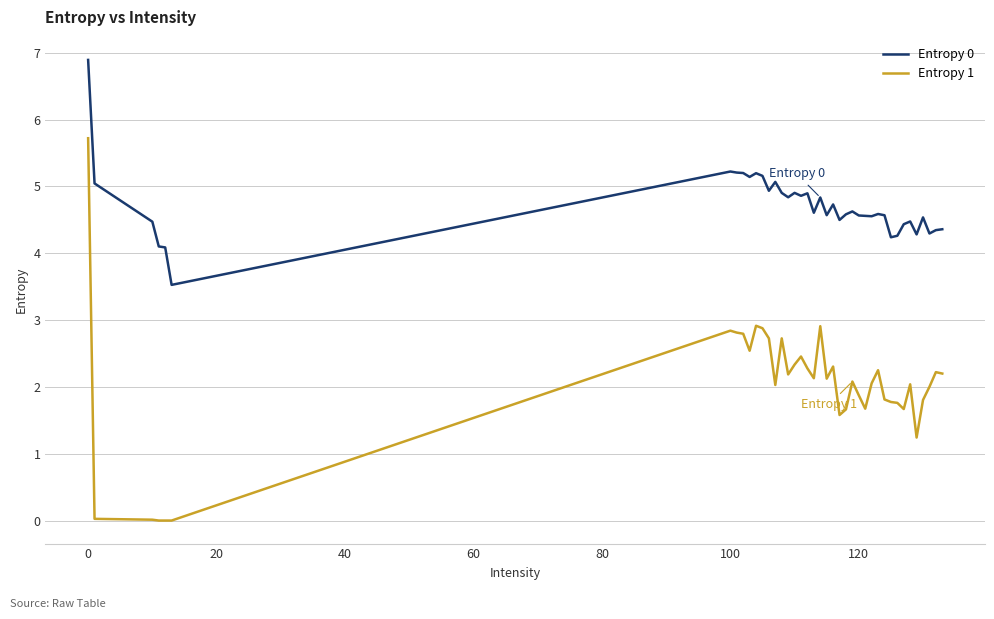

What is the maximum value shown in the chart?

6.9